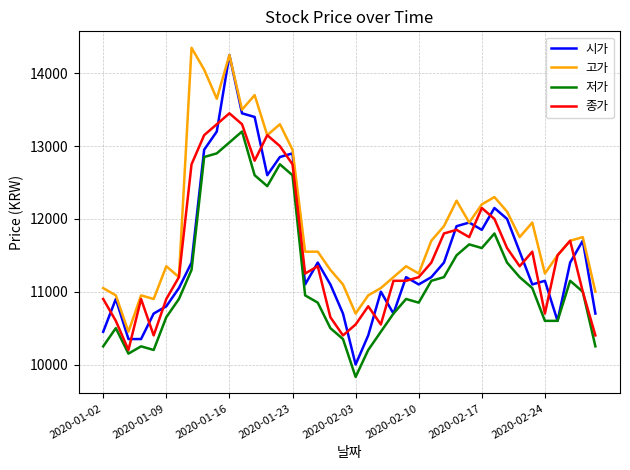

List the series in order of their peak value, highest first.

고가, 시가, 종가, 저가